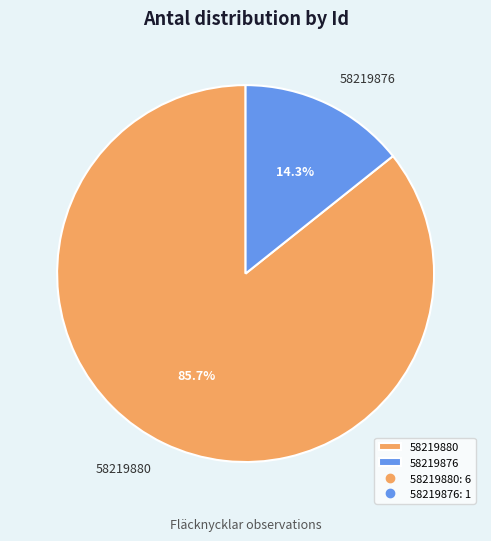

What percentage is the 58219880 slice, to the nearest percent?

86%